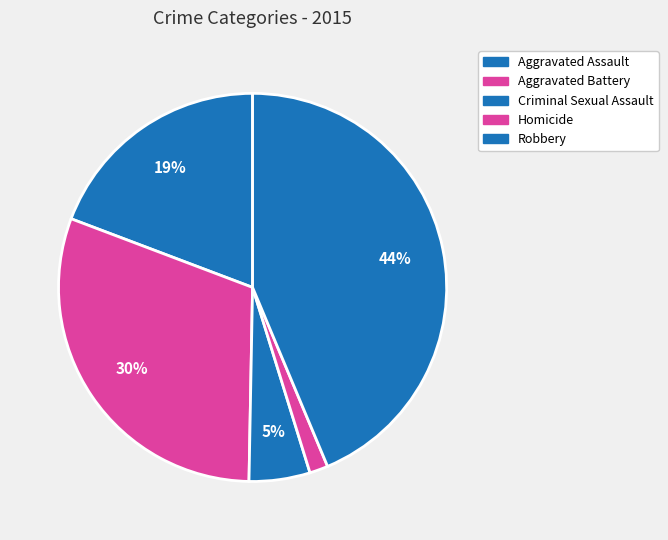

What percentage is the Aggravated Assault slice, to the nearest percent?

19%